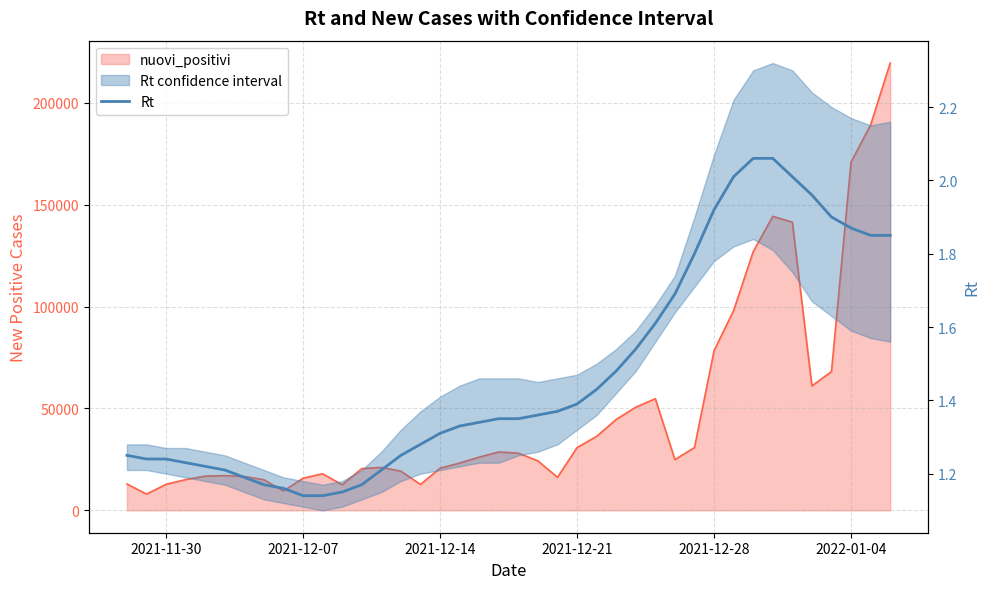

What is the change in value from 2021-12-21 to 23?

+0.2